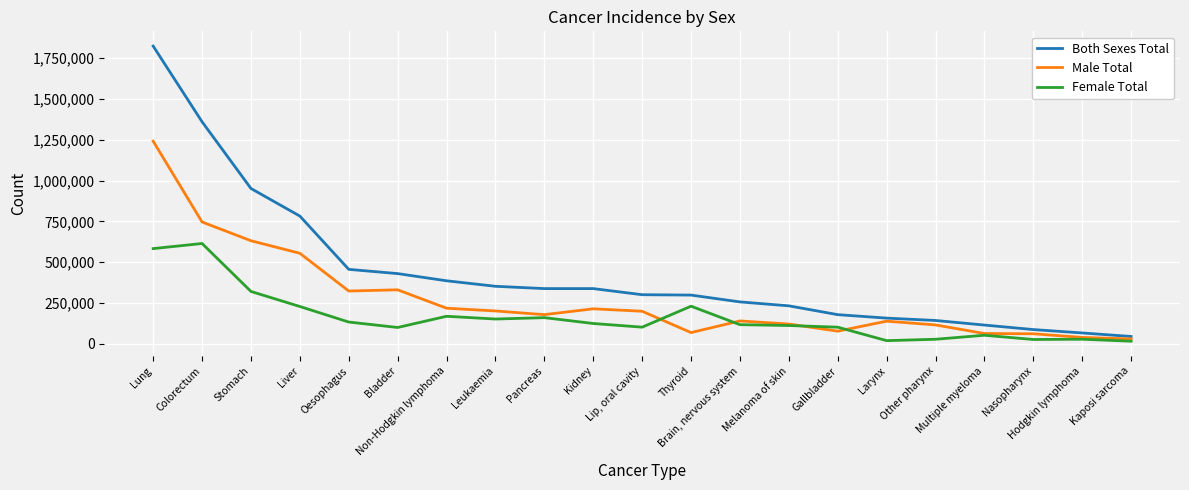

Which series has the largest total across all categories?

Both Sexes Total